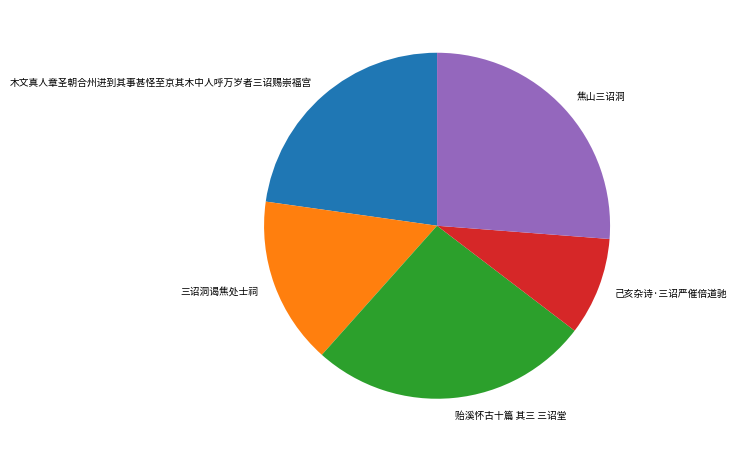

Combined, do 三诏洞谒焦处士祠 and 己亥杂诗·三诏严催倍道驰 account for over 50%?

No